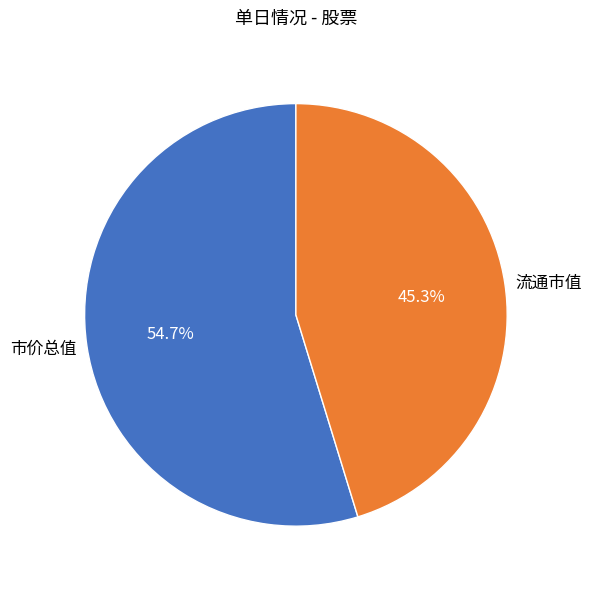

Which category has the biggest portion of the pie?

市价总值